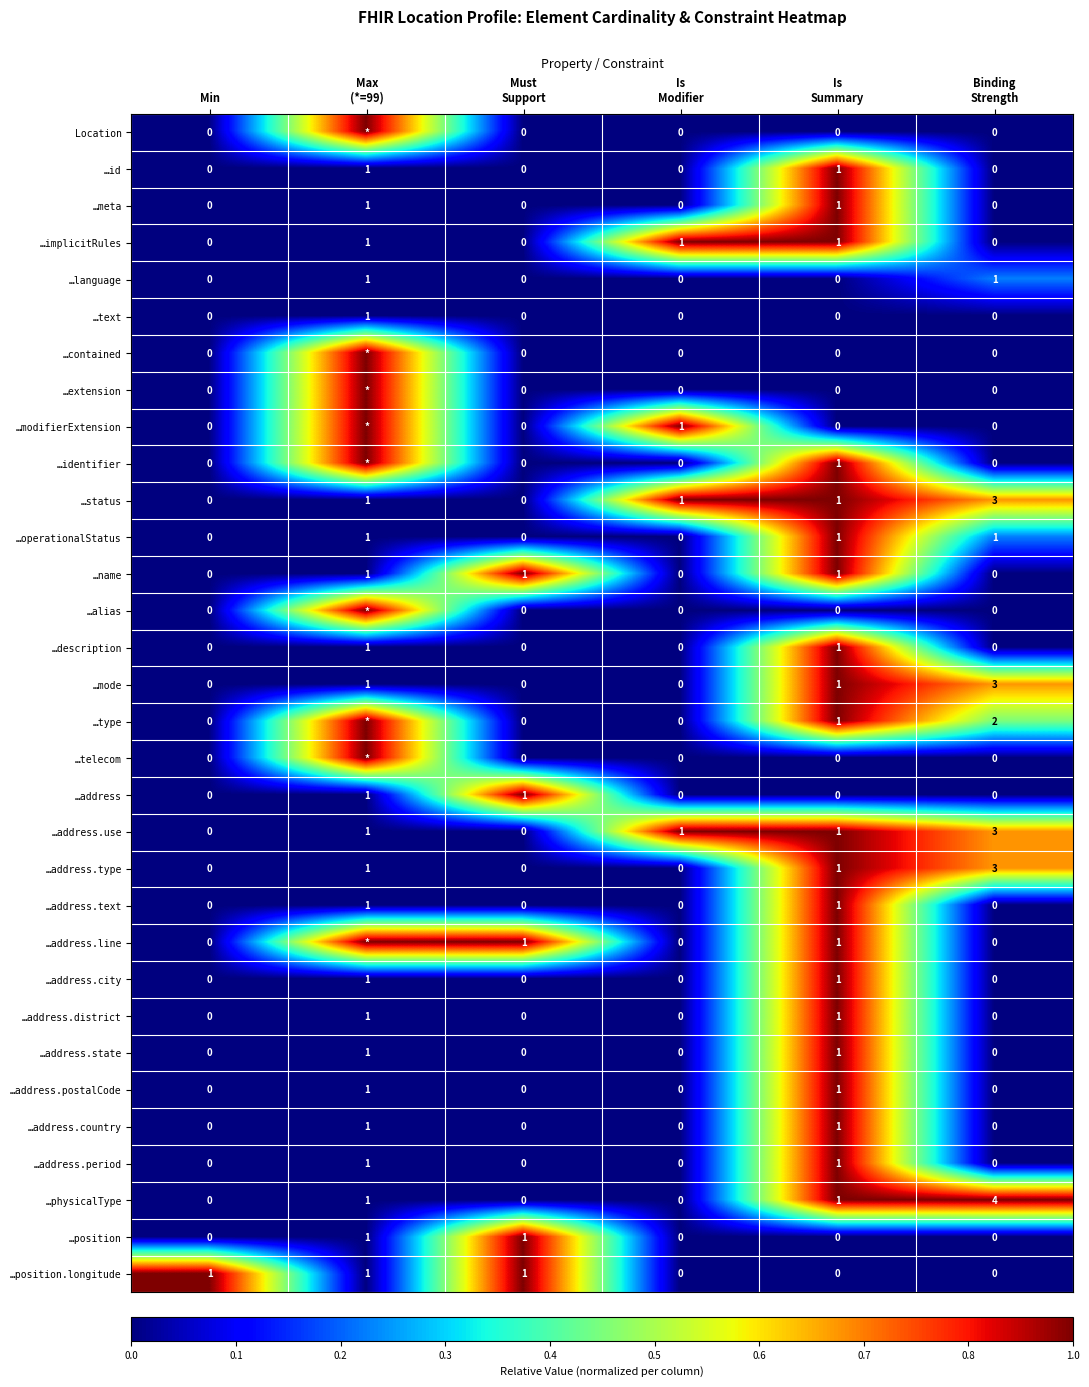

What is the difference between the maximum and second lowest values in the …status series?

3